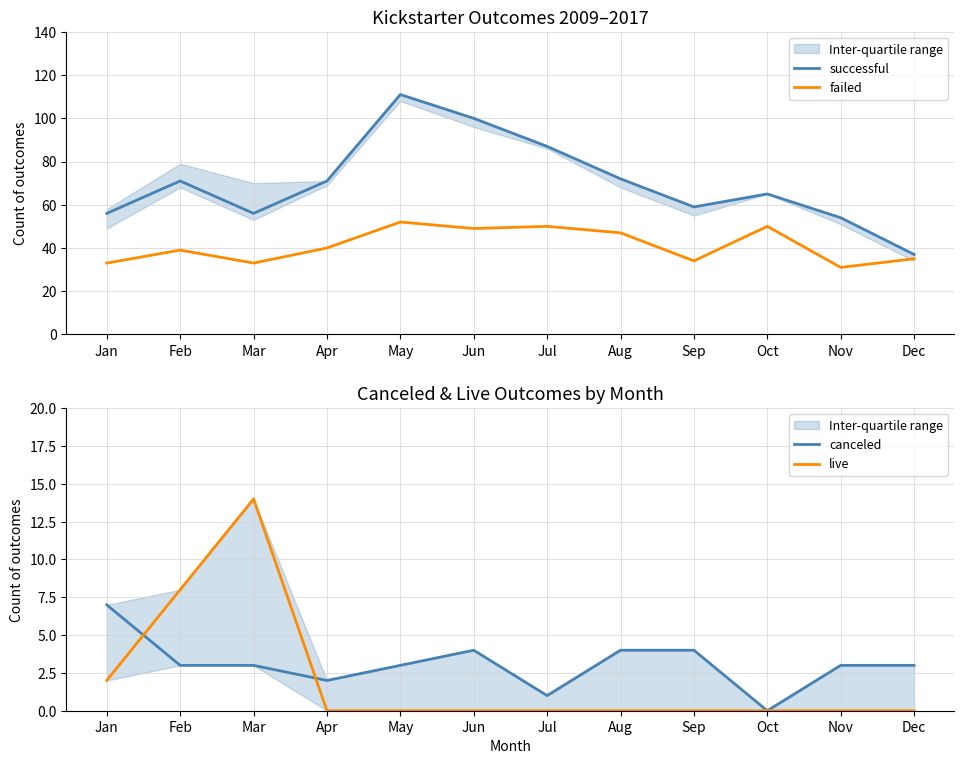

Does the chart display data point markers on the line(s)?

No